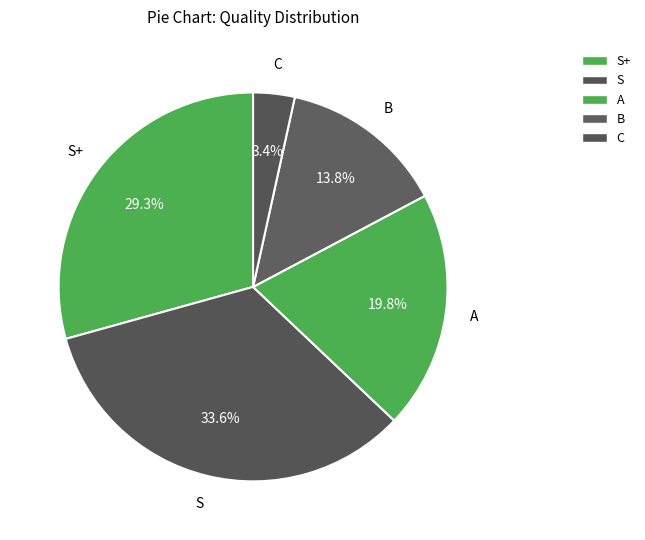

How many segments does this pie chart have?

5